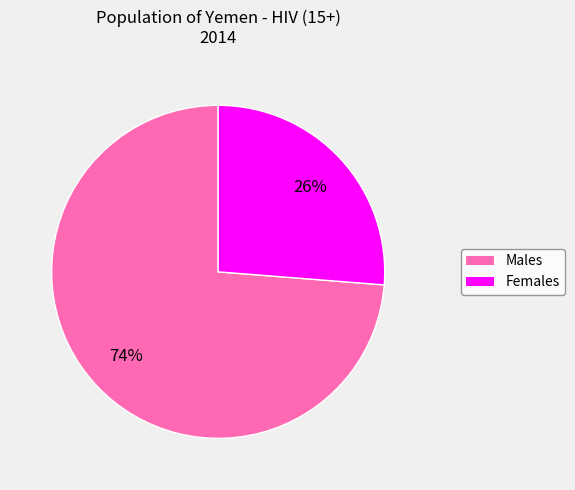

Combined, do Males and Females account for over 50%?

Yes